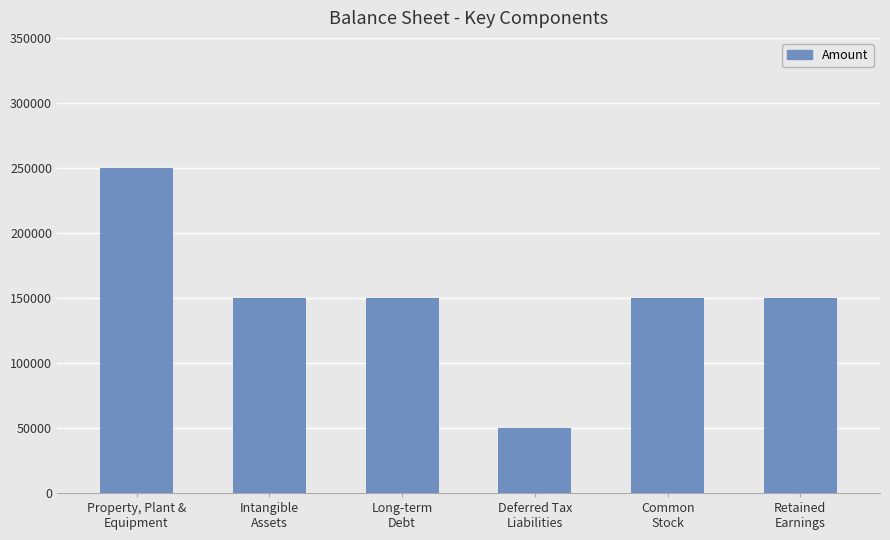

How many series are shown in this chart?

1